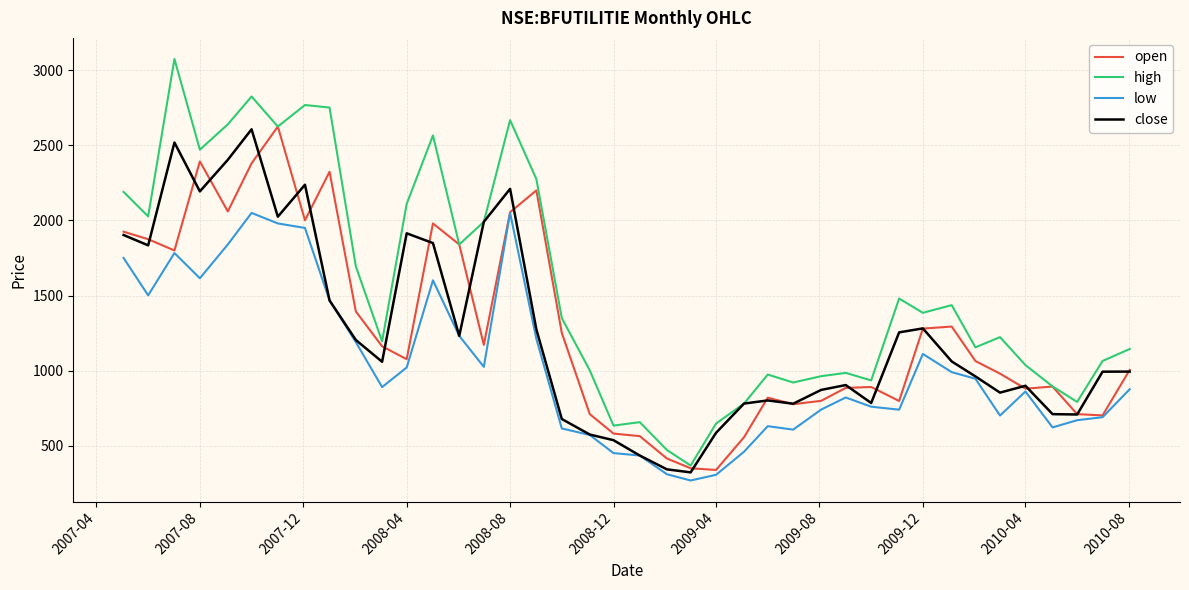

How many lines are shown in the chart?

4